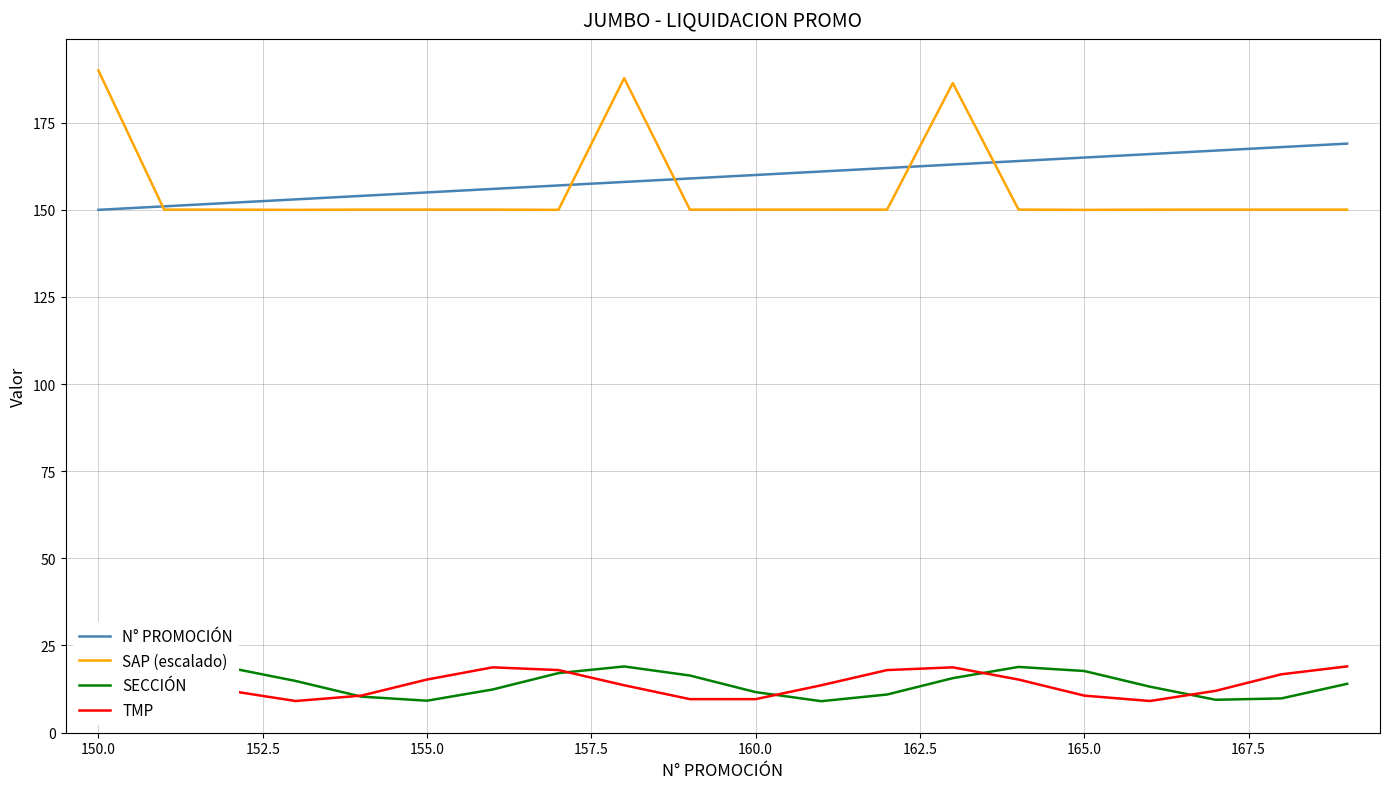

List the series in order of their peak value, lowest first.

SECCIÓN, TMP, N° PROMOCIÓN, SAP (escalado)